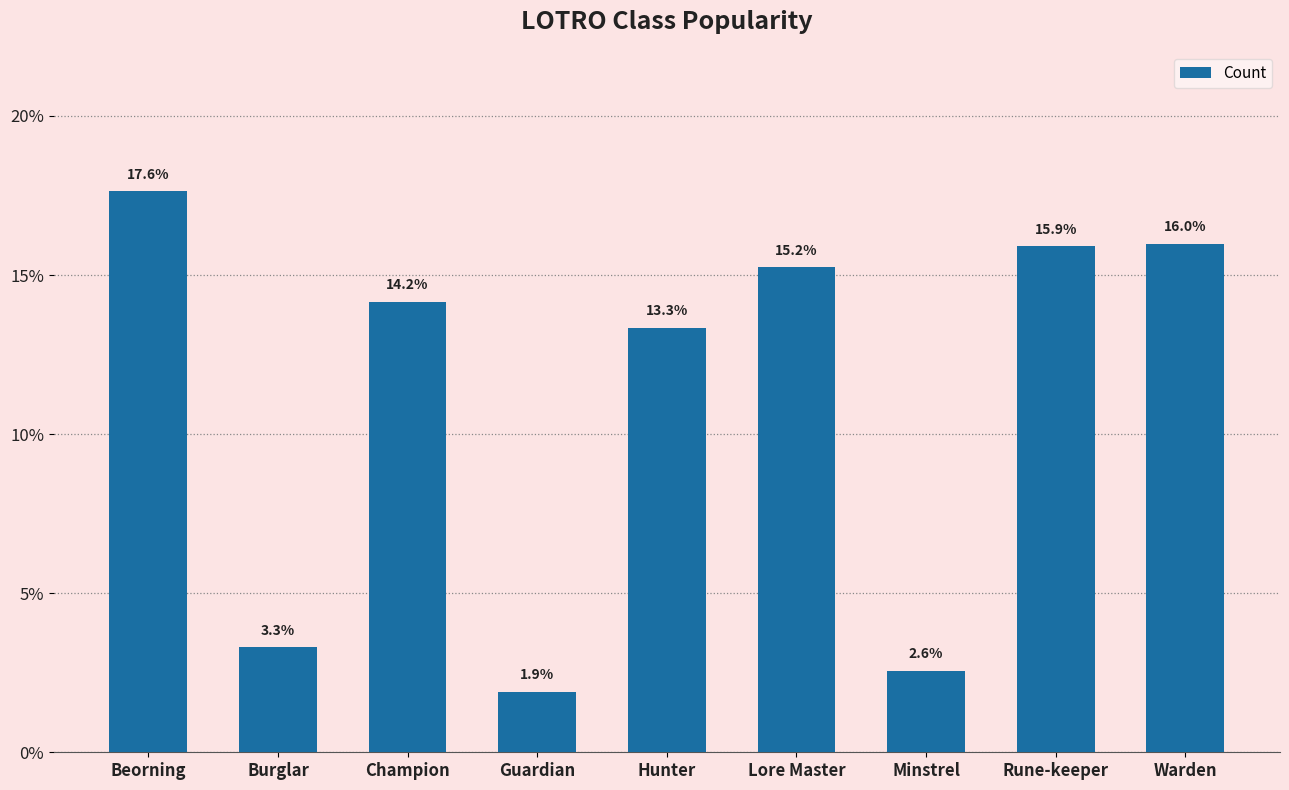

How many bars are there in total?

9